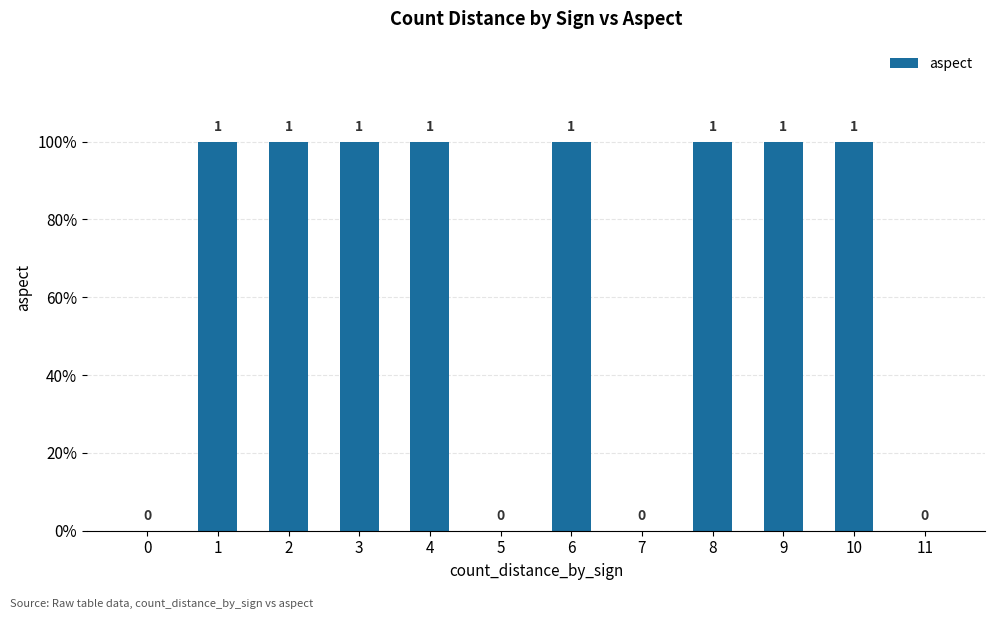

Does the chart contain stacked bars?

No